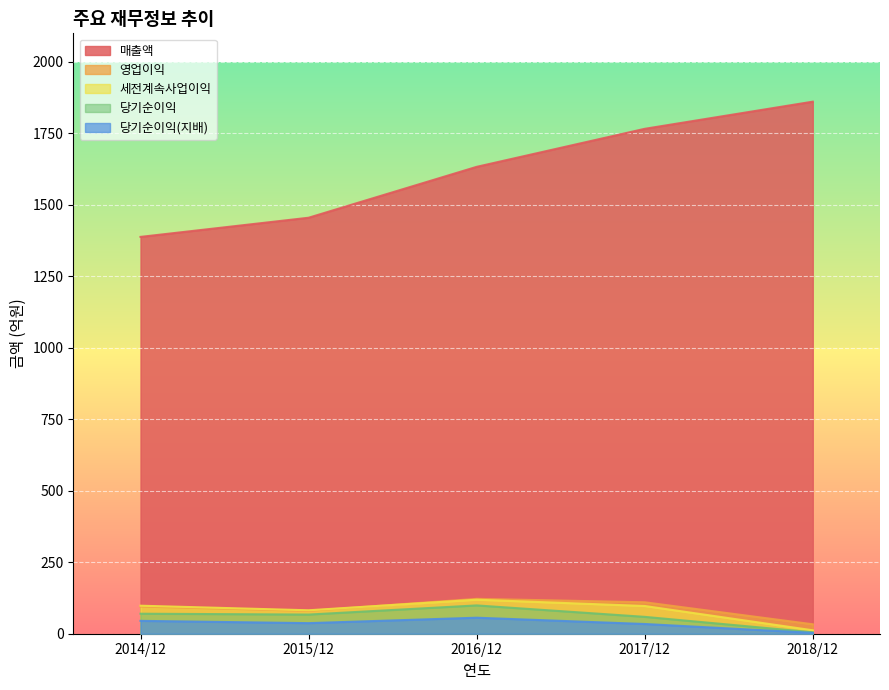

Where is 당기순이익(지배) nearest to the value 29?

2017/12